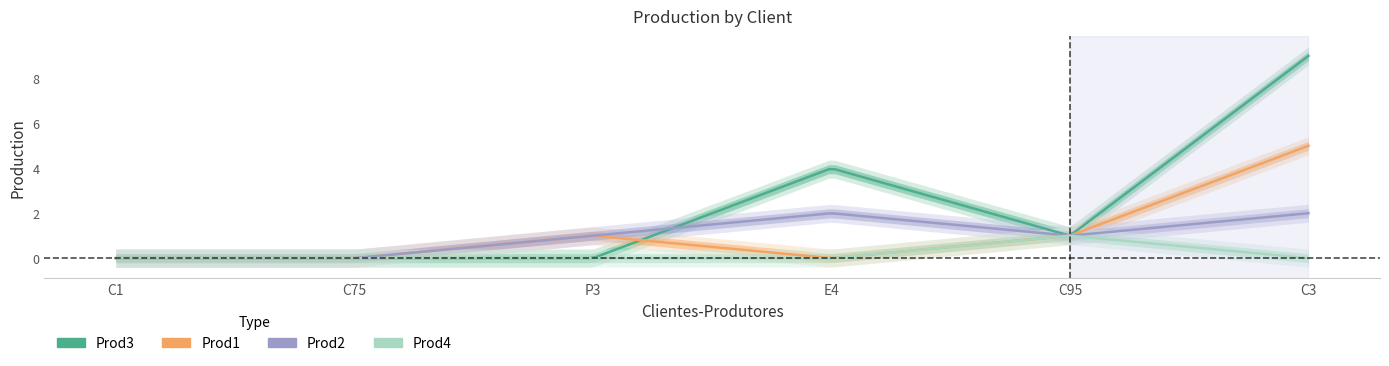

Is the value of Prod2 at C95 greater than the value of Prod4 at C1?

Yes